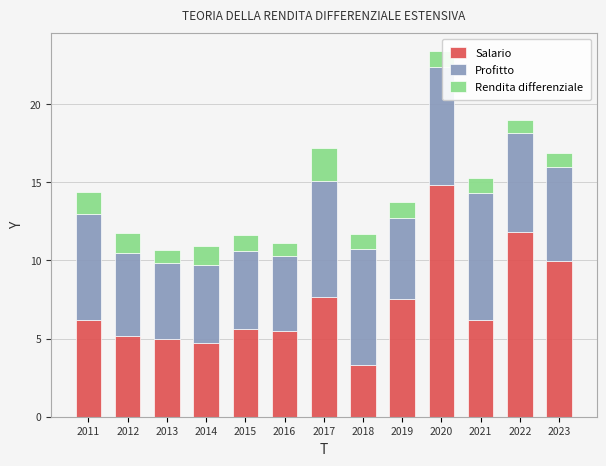

What is the difference between the second highest and second lowest values in the Salario series?

7.1